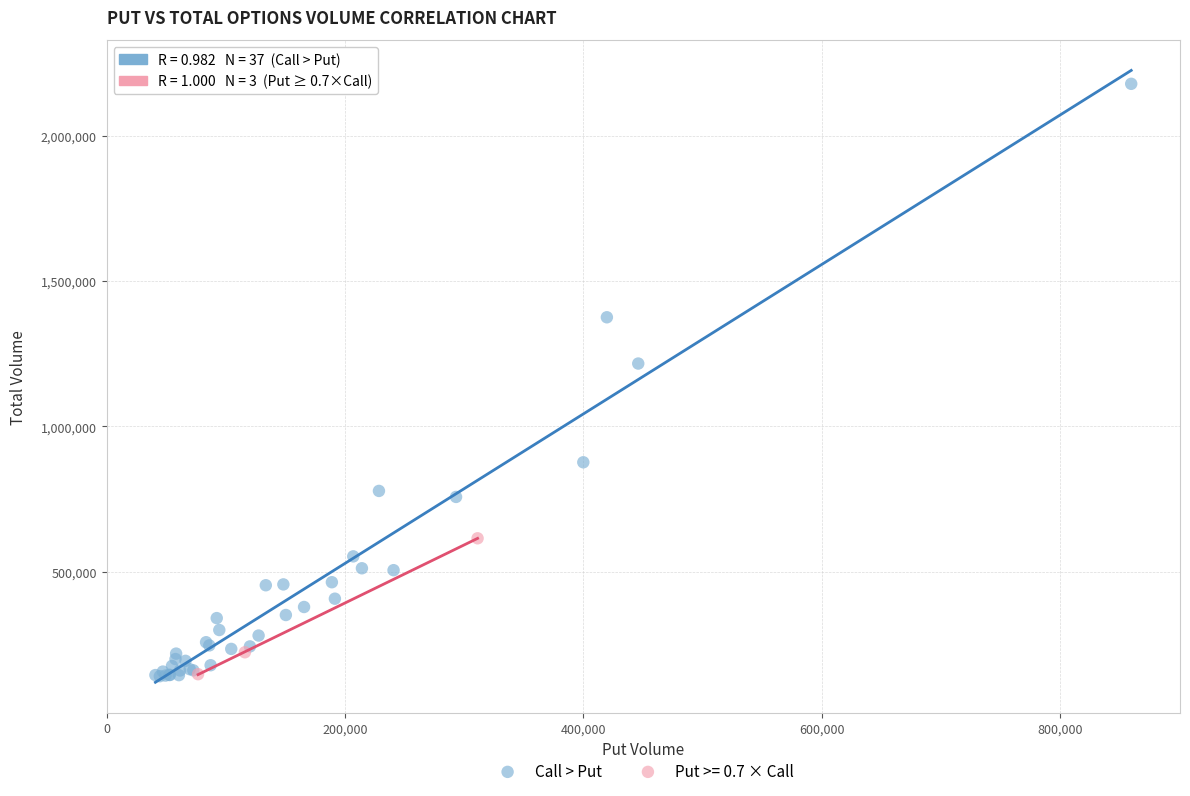

Which series has the largest Y range (max minus min)?

Call > Put